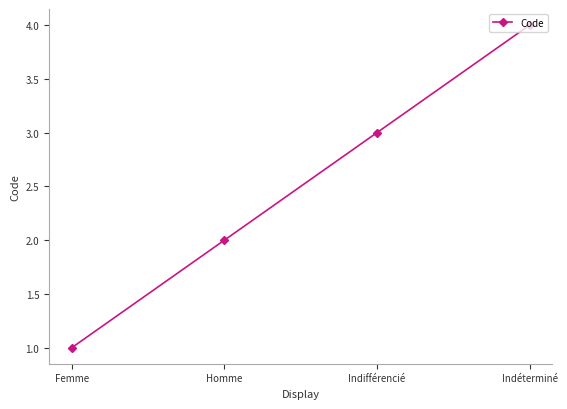

Reading left to right, what are all the values shown in this chart?

Femme=1	Homme=2	Indifférencié=3	Indéterminé=4